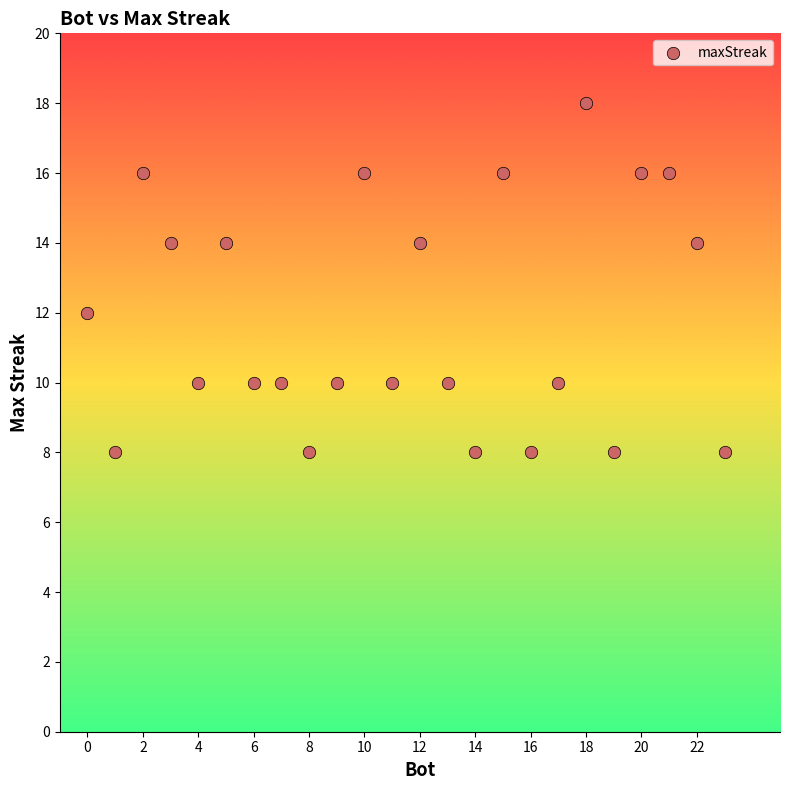

What is the range of Y values (max minus min)?

10